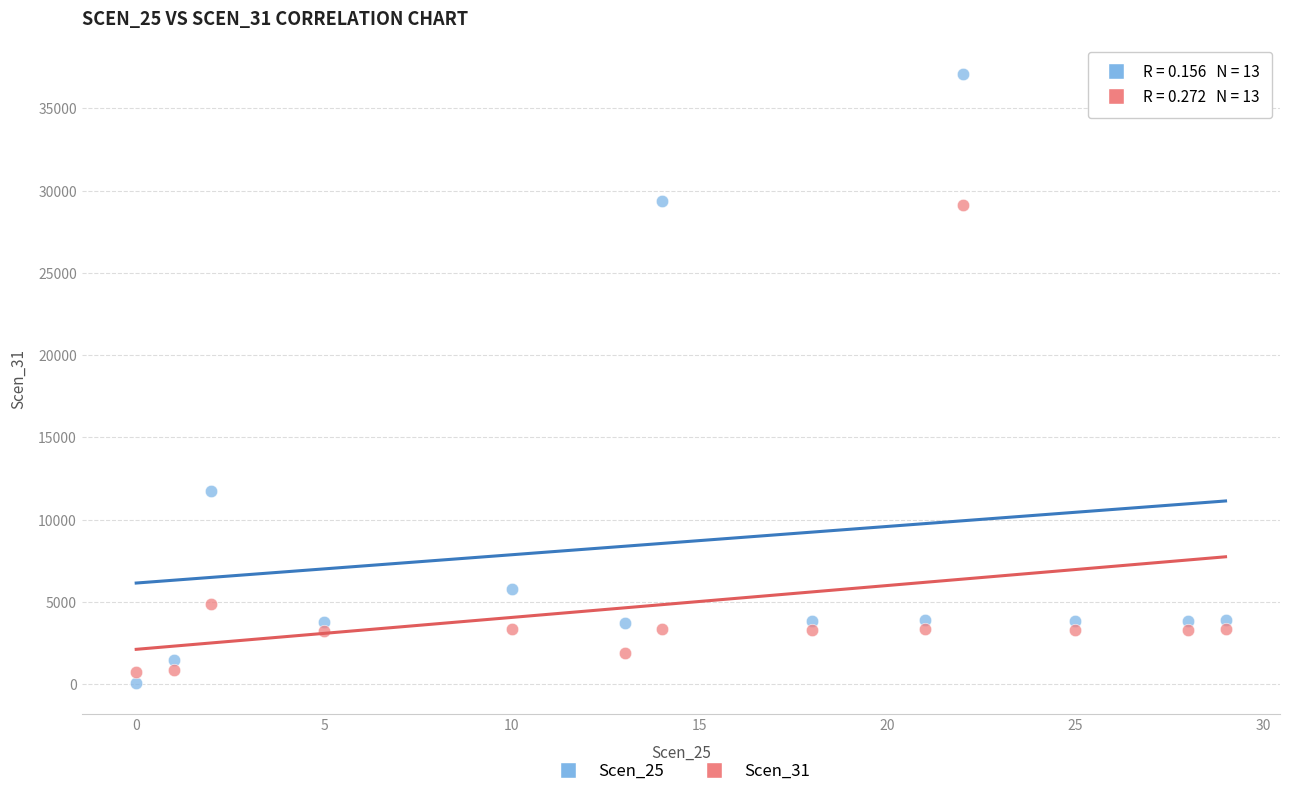

Which series has the largest Y range (max minus min)?

Scen_25